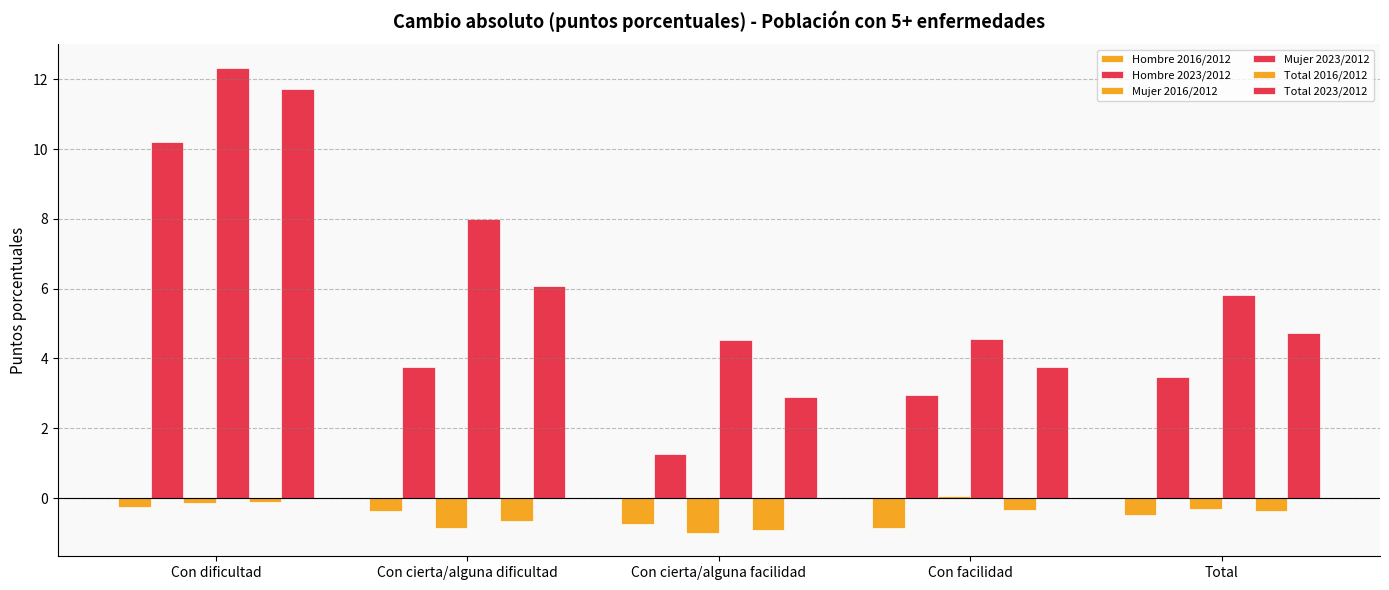

True or false: Hombre 2023/2012 has a value of 3.0 at Con facilidad.

True